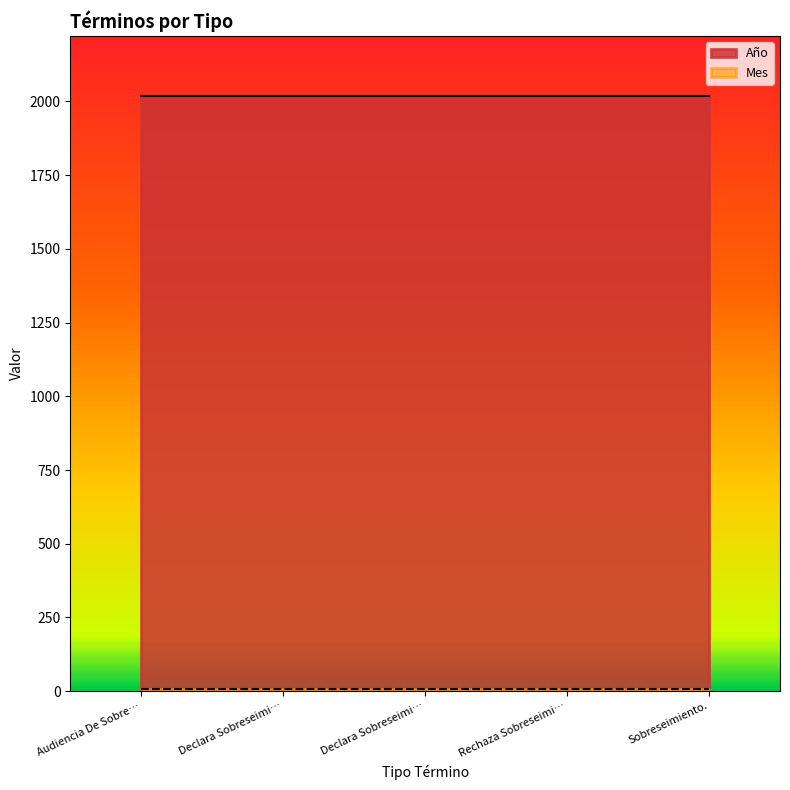

Reading right to left, transcribe all the data shown in this chart.

Año: 2020	2020	2020	2020	2020
Mes: 8	8	8	8	8